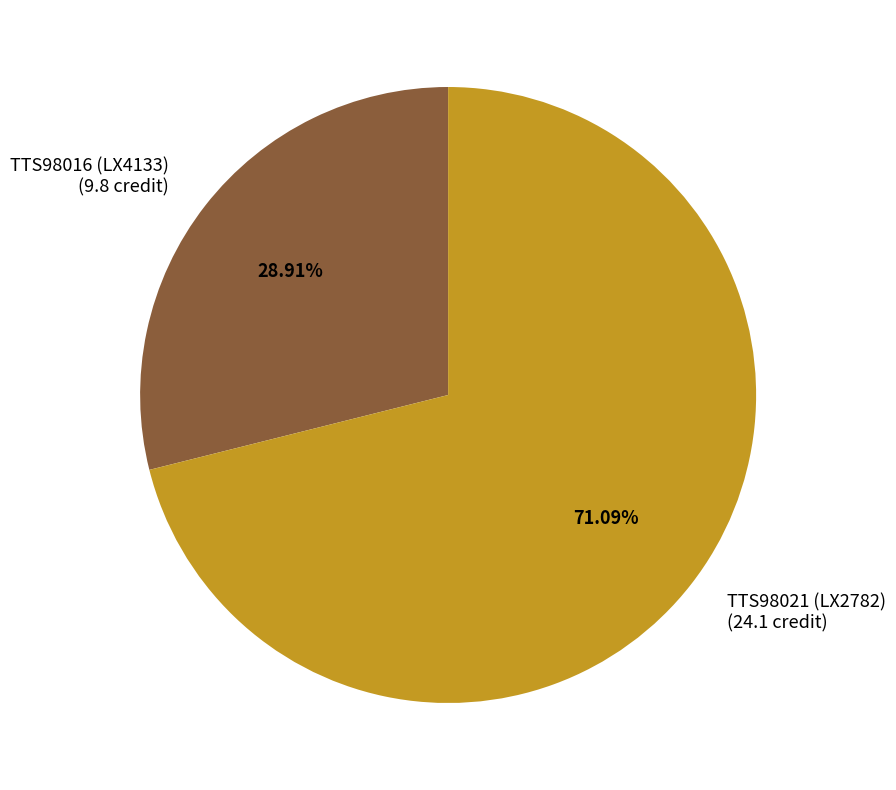

True or false: TTS98021 (LX2782) accounts for 71% of the total.

True